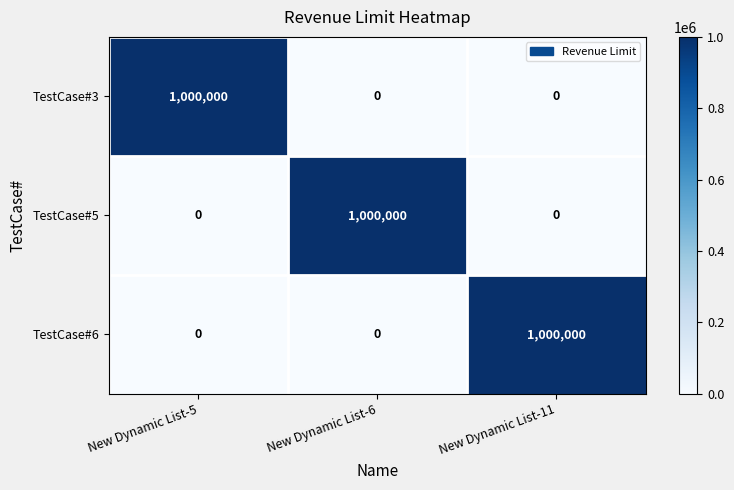

Count the TestCase#3 values in the range 0 to 1000000.

3